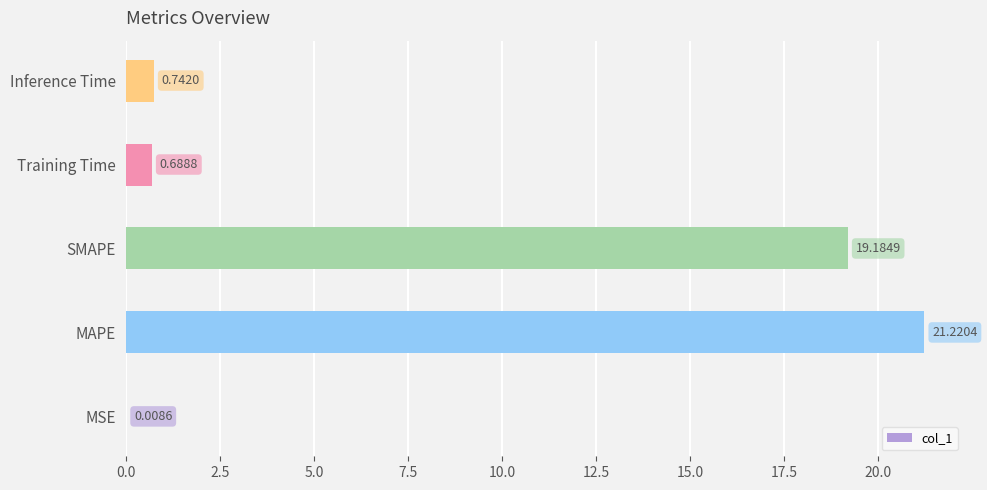

Which has a higher value, MAPE or MSE?

MAPE